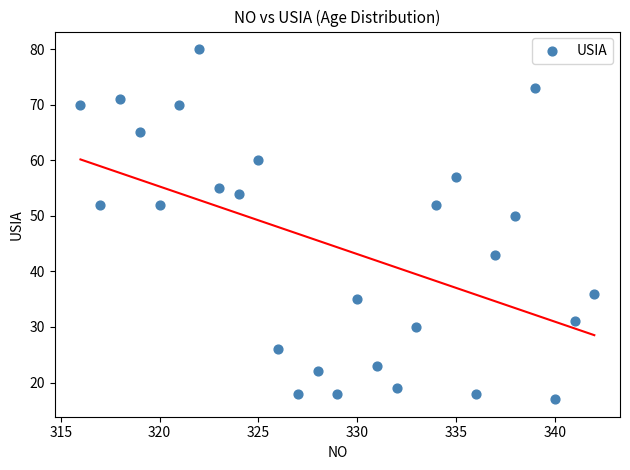

What Y value in the scatter plot is closest to 48?

50